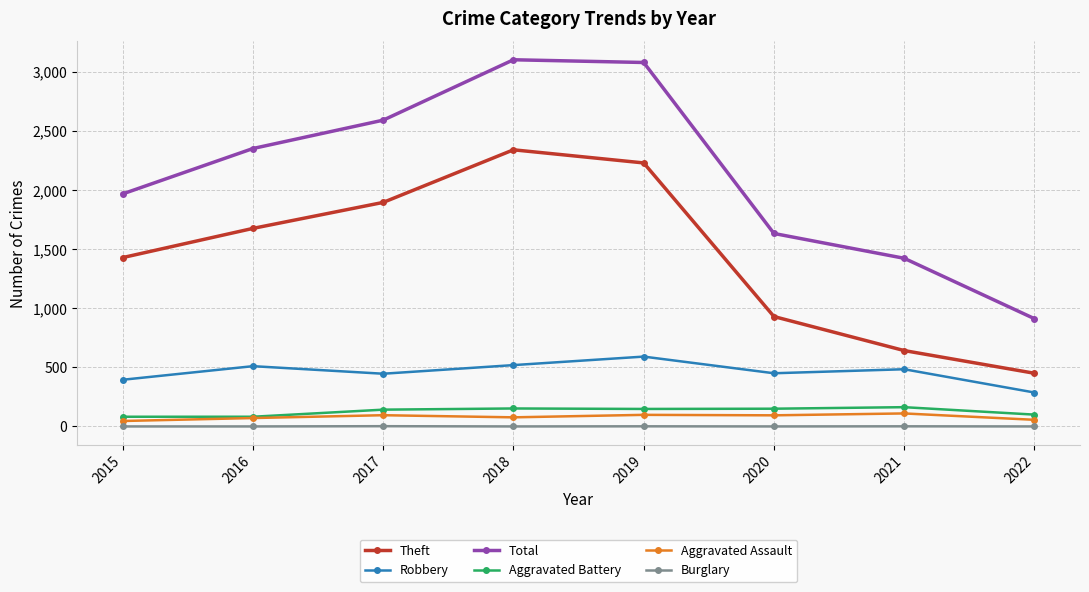

Is it true that Aggravated Assault equals 46 at 2015?

True